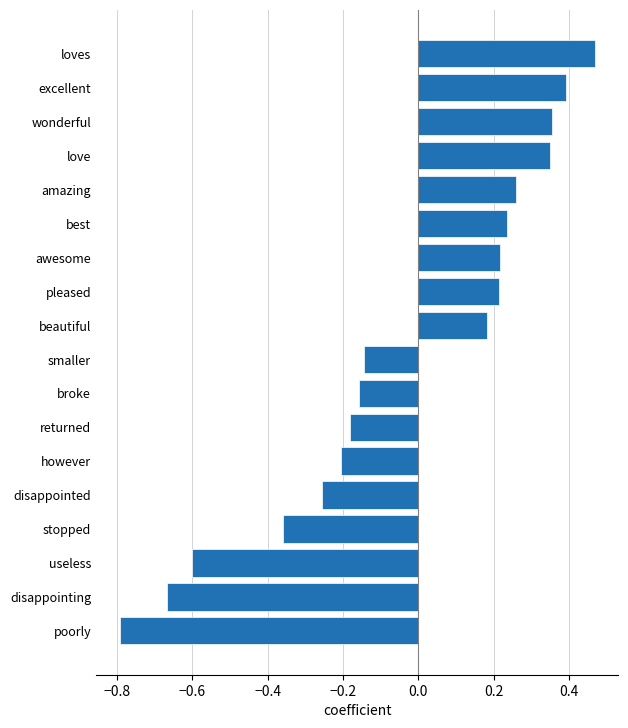

Which label corresponds to the smallest value in the chart?

poorly